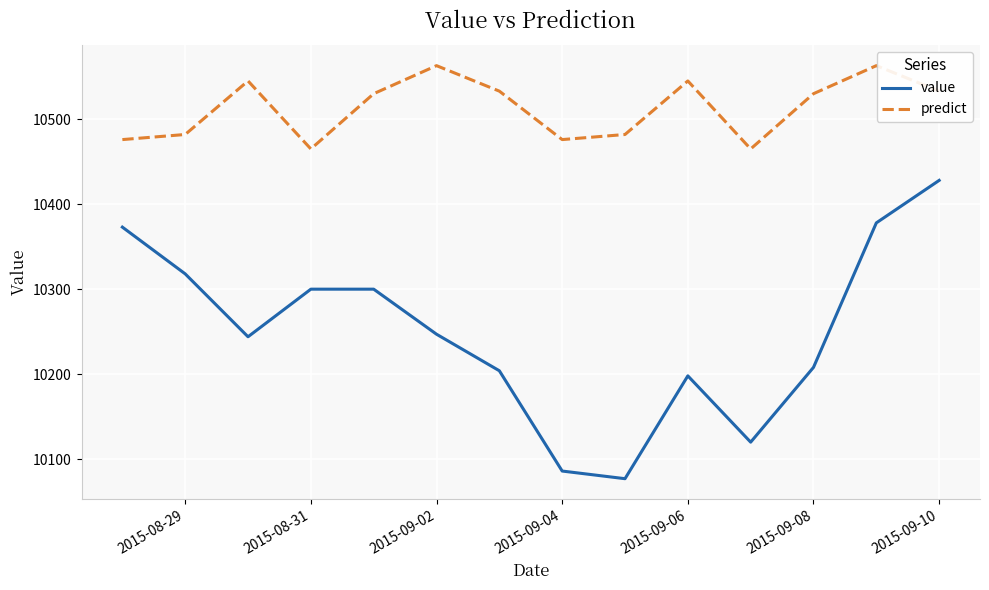

Which series has the largest total across all categories?

predict